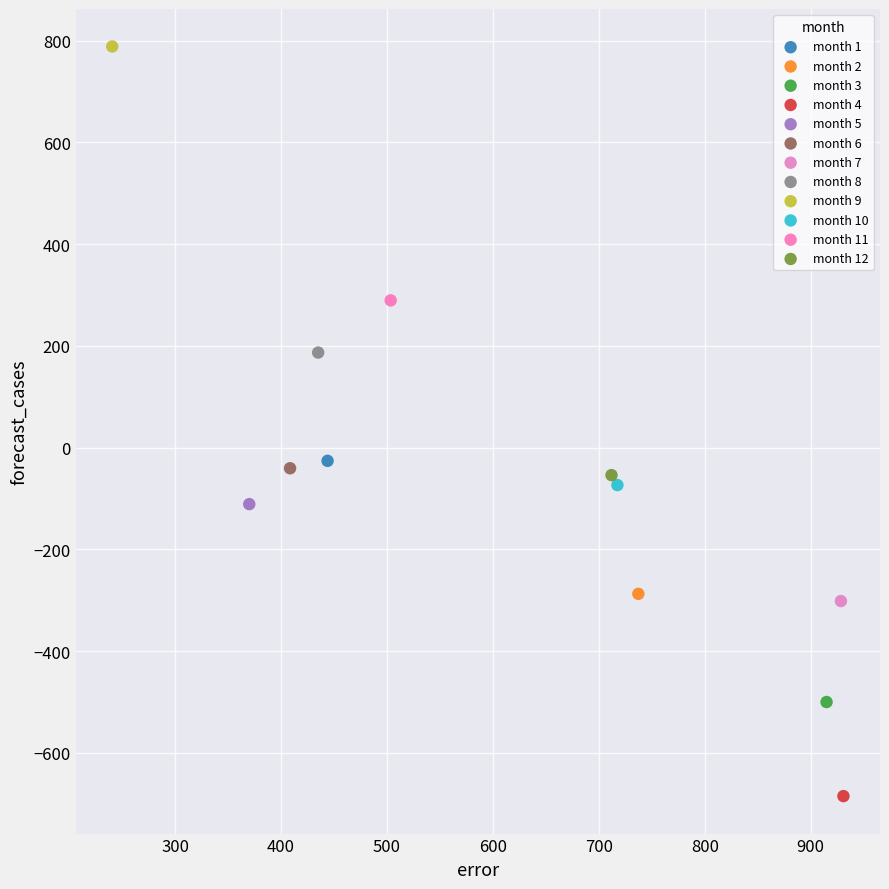

What are all the series names shown in the legend?

month 1, month 2, month 3, month 4, month 5, month 6, month 7, month 8, month 9, month 10, month 11, month 12